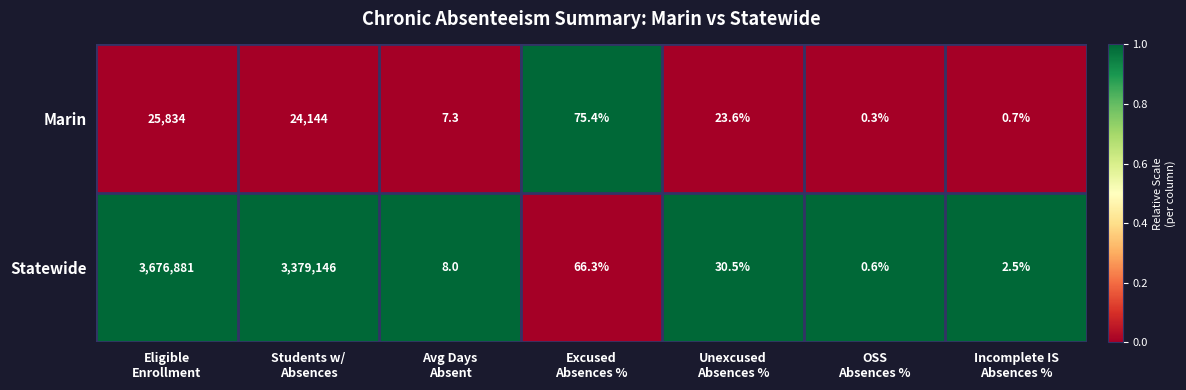

Which series has the largest total across all categories?

Statewide